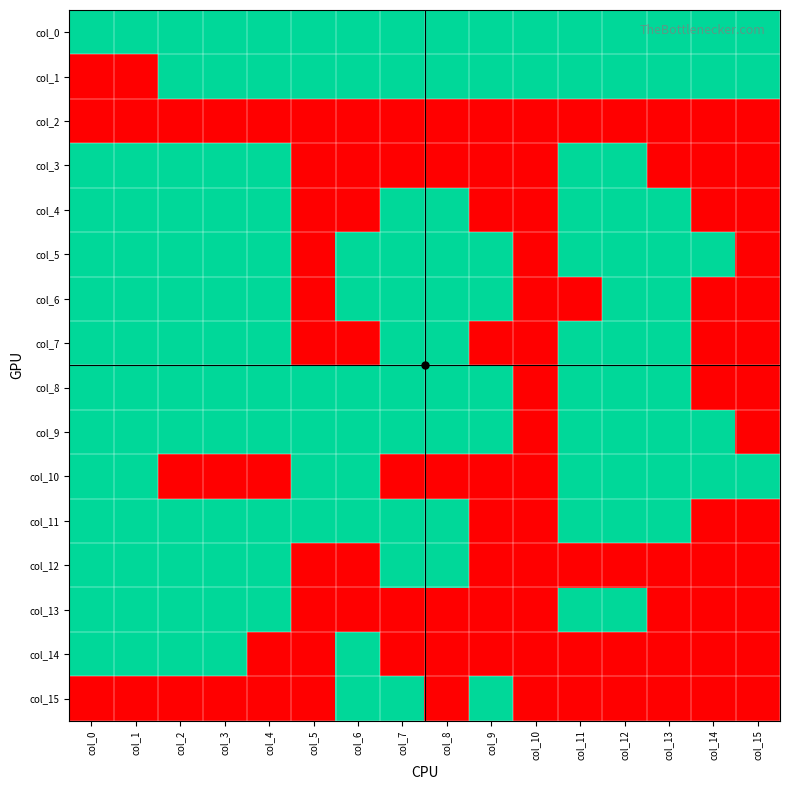

Rank the series by their maximum value, from highest to lowest.

col_0, col_1, col_3, col_4, col_5, col_6, col_7, col_8, col_9, col_10, col_11, col_12, col_13, col_14, col_15, col_2